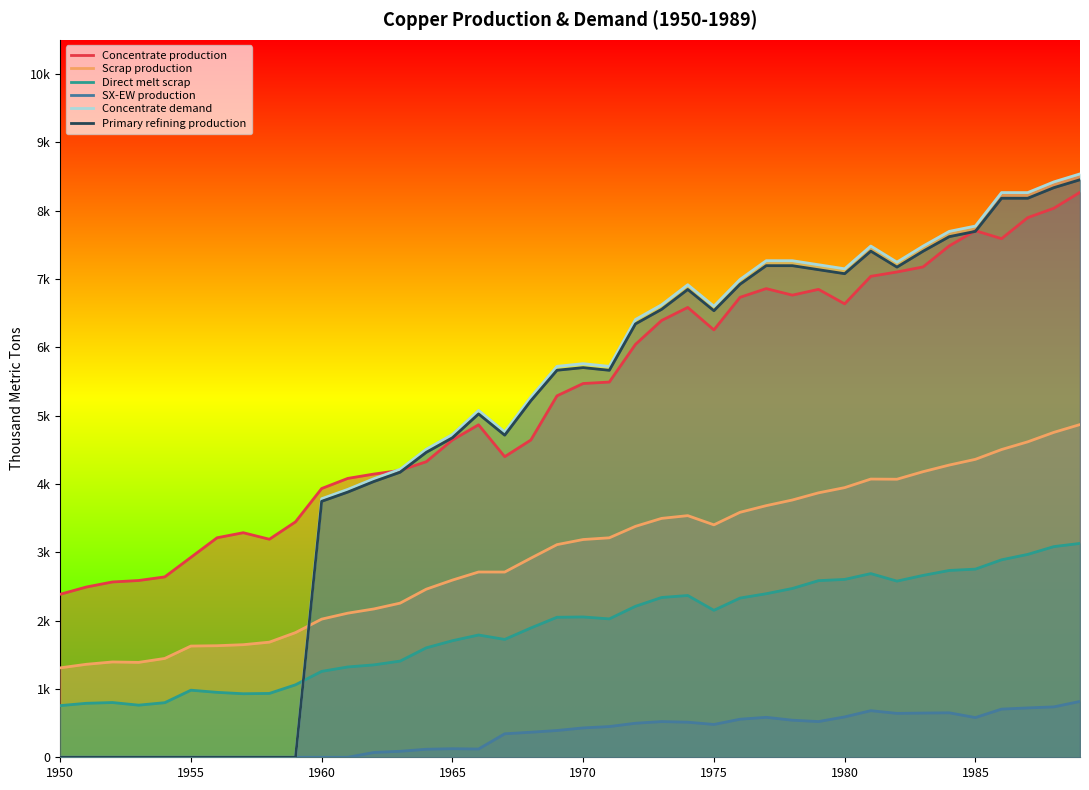

What is the total value across all series at 17?

18654.3